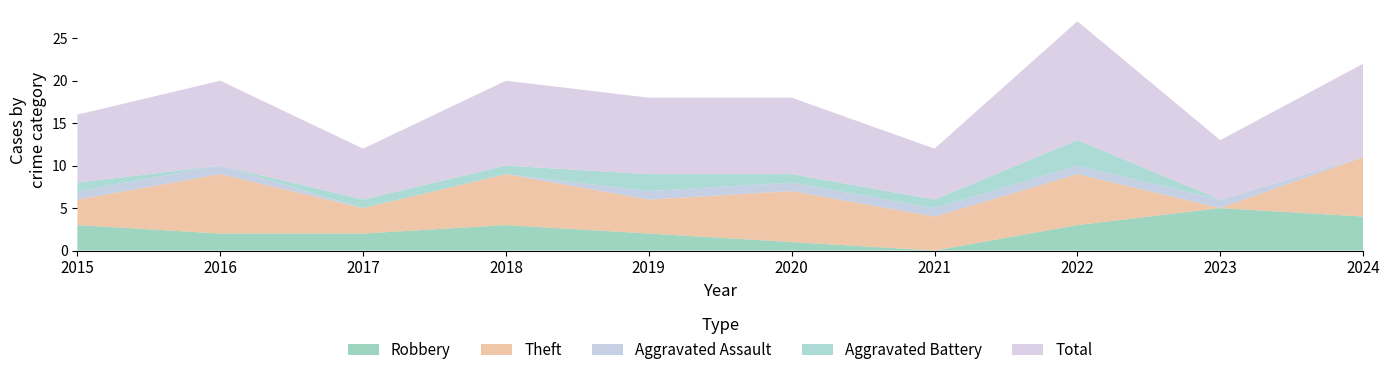

What is the difference between the highest and lowest values at 2017?

6